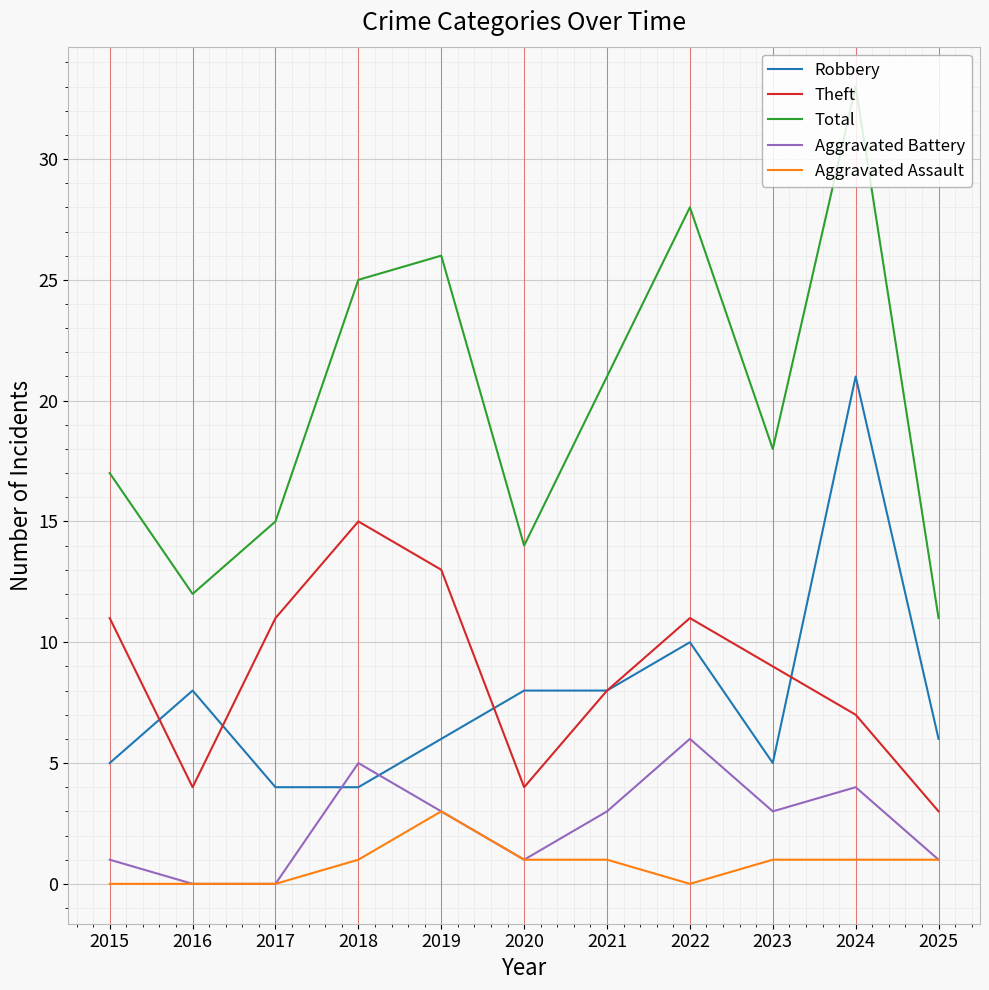

What is the total value across all series at 2022?

55